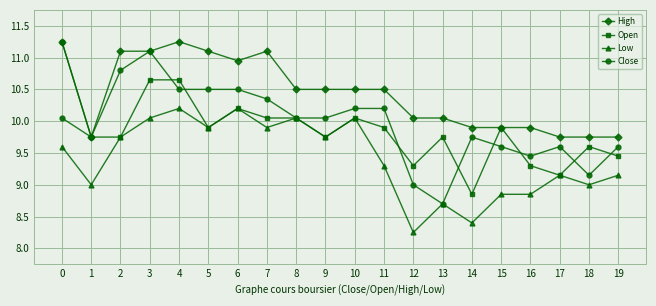

True or false: Low has a value of 15.3 at 5.

False